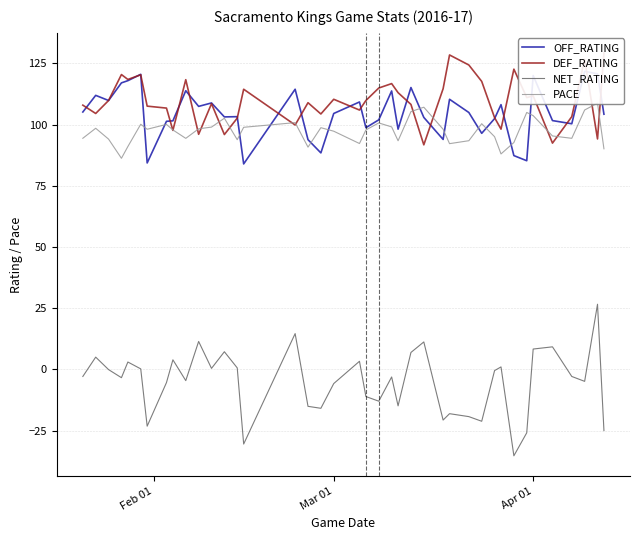

What is the average value of the NET_RATING series?

-5.2